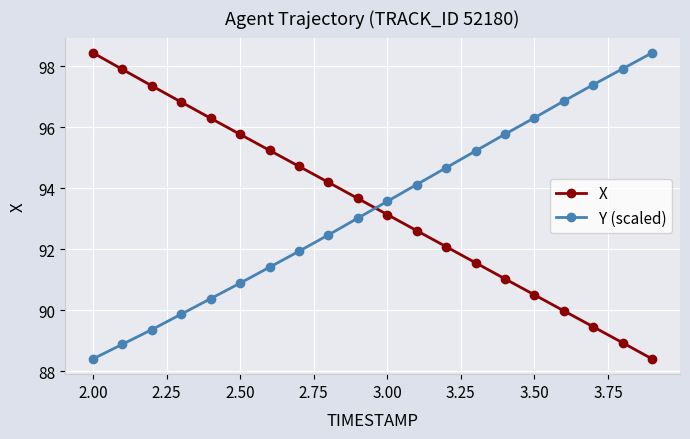

What is the value of the X point at the 16th from the left?

90.5